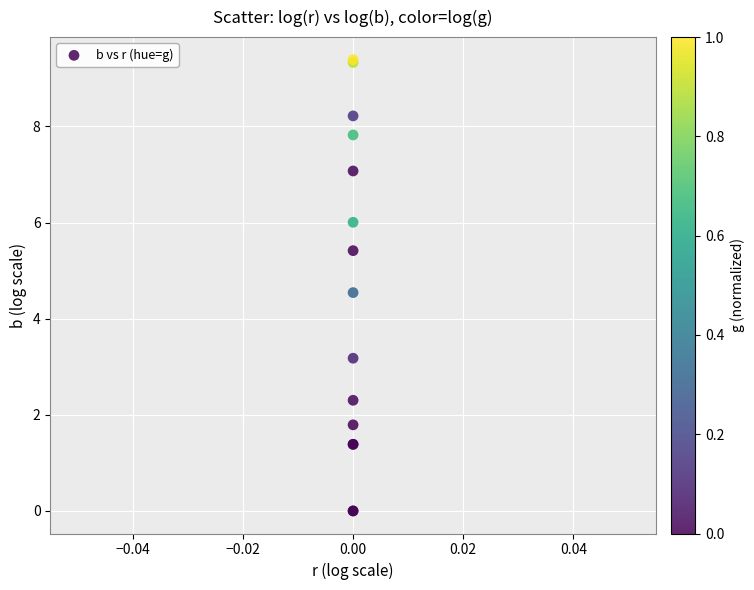

What Y value in the scatter plot is closest to 4?

4.5